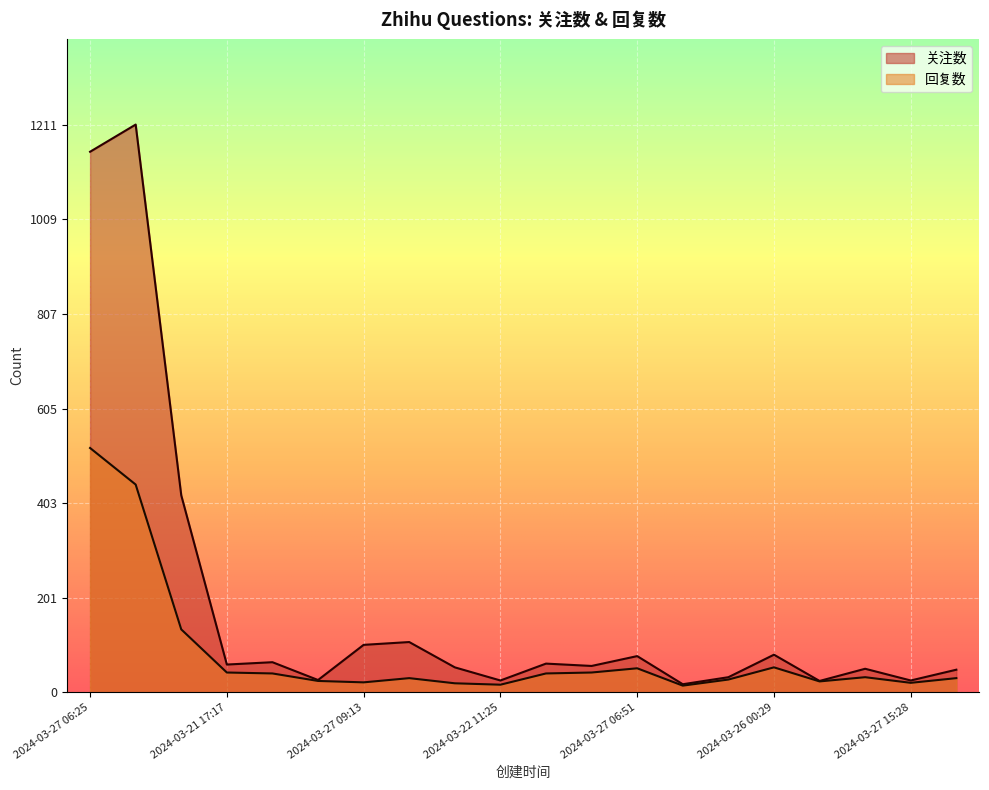

What is the value of the 关注数 point at the 4th from the left?

59